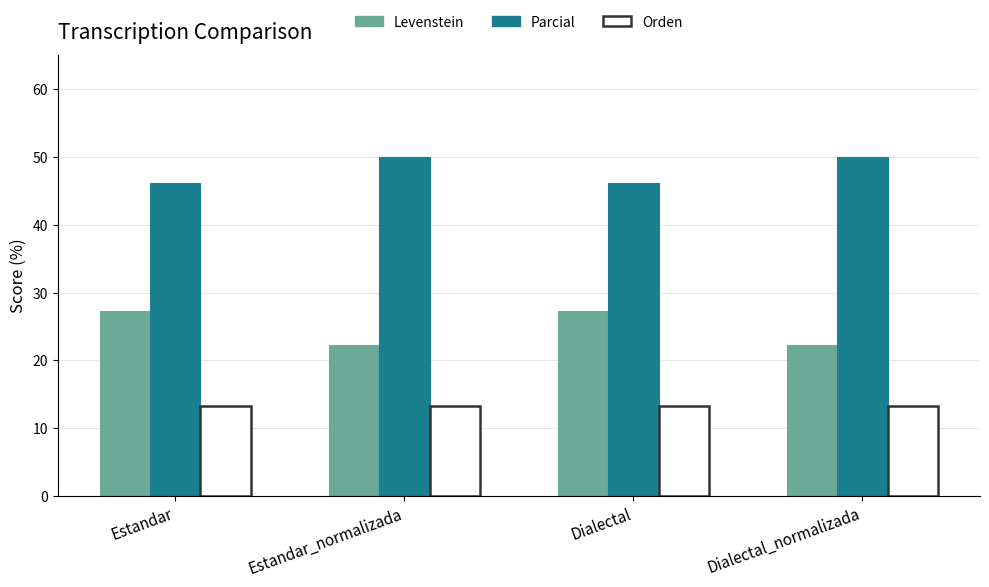

What are all the series names shown in the legend?

Levenstein, Parcial, Orden